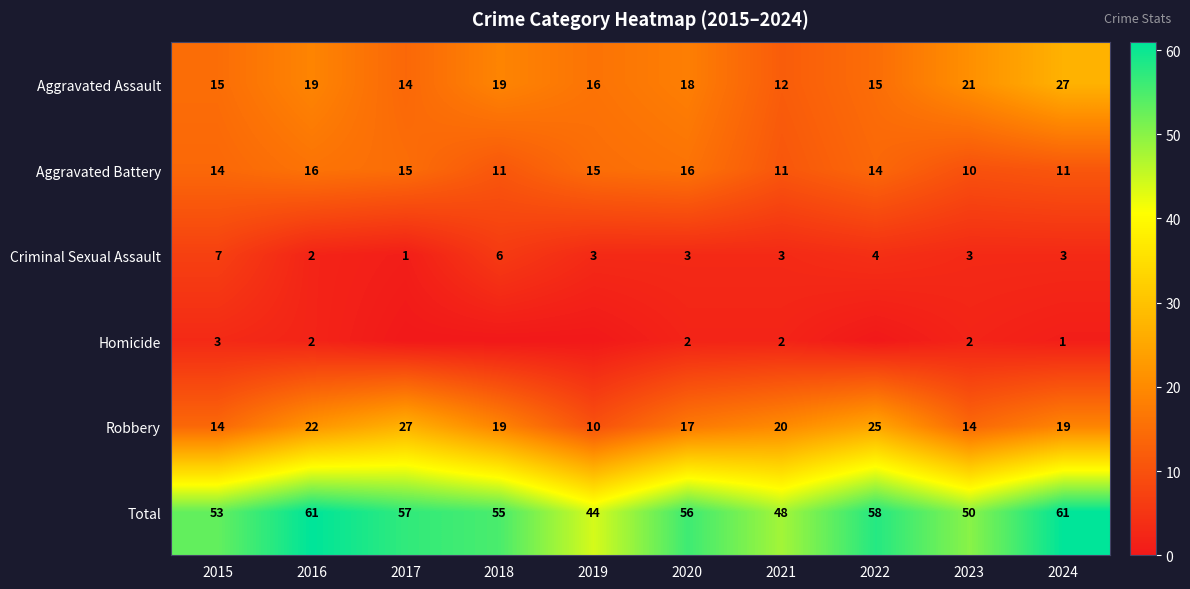

What is the minimum value for Aggravated Assault?

12